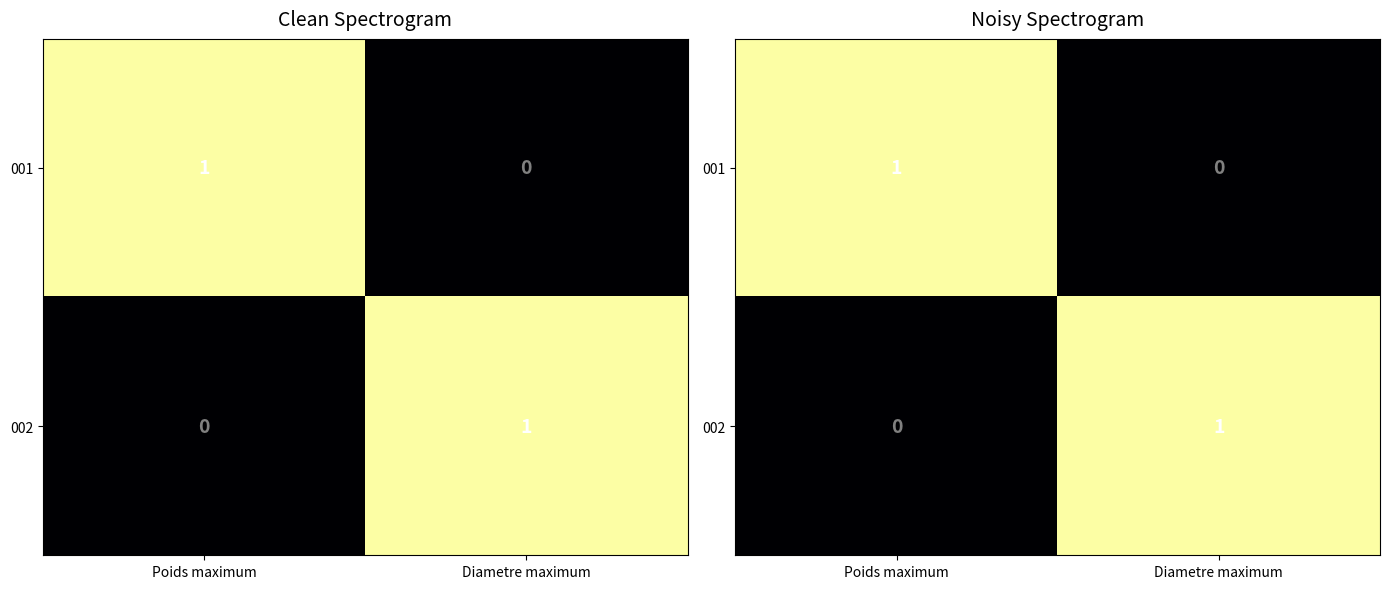

How many positive values does the 002 series have?

1